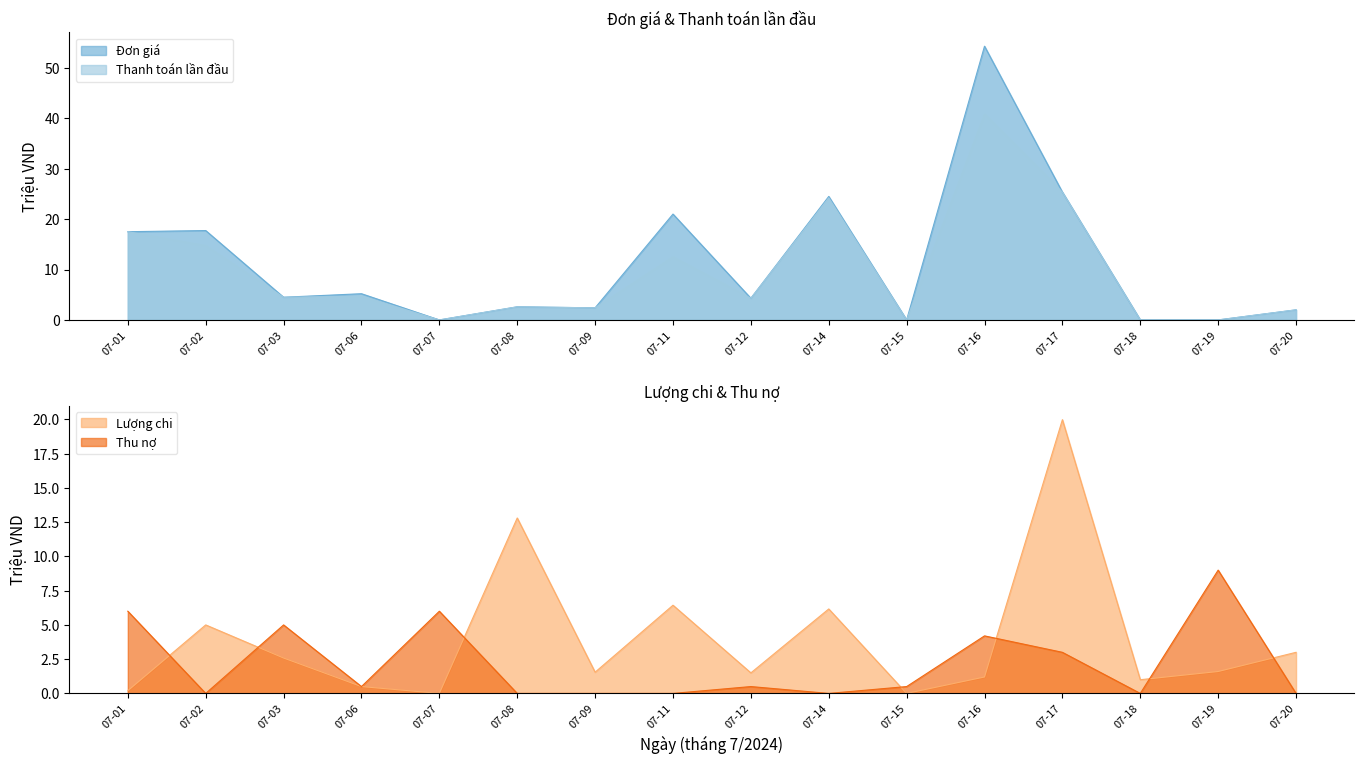

True or false: Thanh toán lần đầu has a value of 17.5 at 07-01.

True